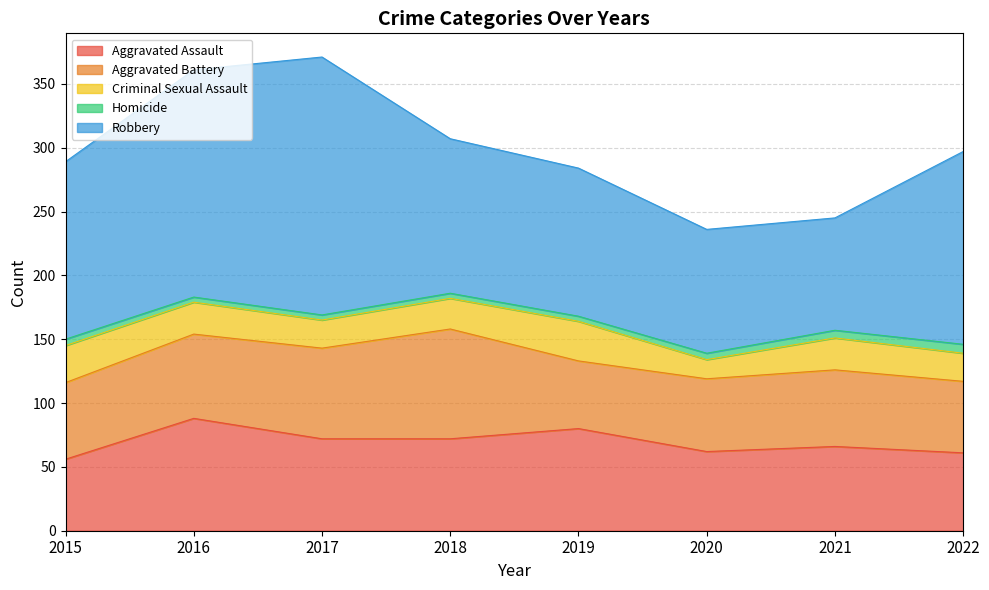

Reading left to right, transcribe all the data shown in this chart.

Aggravated Assault: 2015=56	2016=88	2017=72	2018=72	2019=80	2020=62	2021=66	2022=61
Aggravated Battery: 2015=60	2016=66	2017=71	2018=86	2019=53	2020=57	2021=60	2022=56
Criminal Sexual Assault: 2015=29	2016=25	2017=22	2018=24	2019=31	2020=15	2021=25	2022=22
Homicide: 2015=5	2016=4	2017=4	2018=4	2019=4	2020=5	2021=6	2022=7
Robbery: 2015=139	2016=178	2017=202	2018=121	2019=116	2020=97	2021=88	2022=151